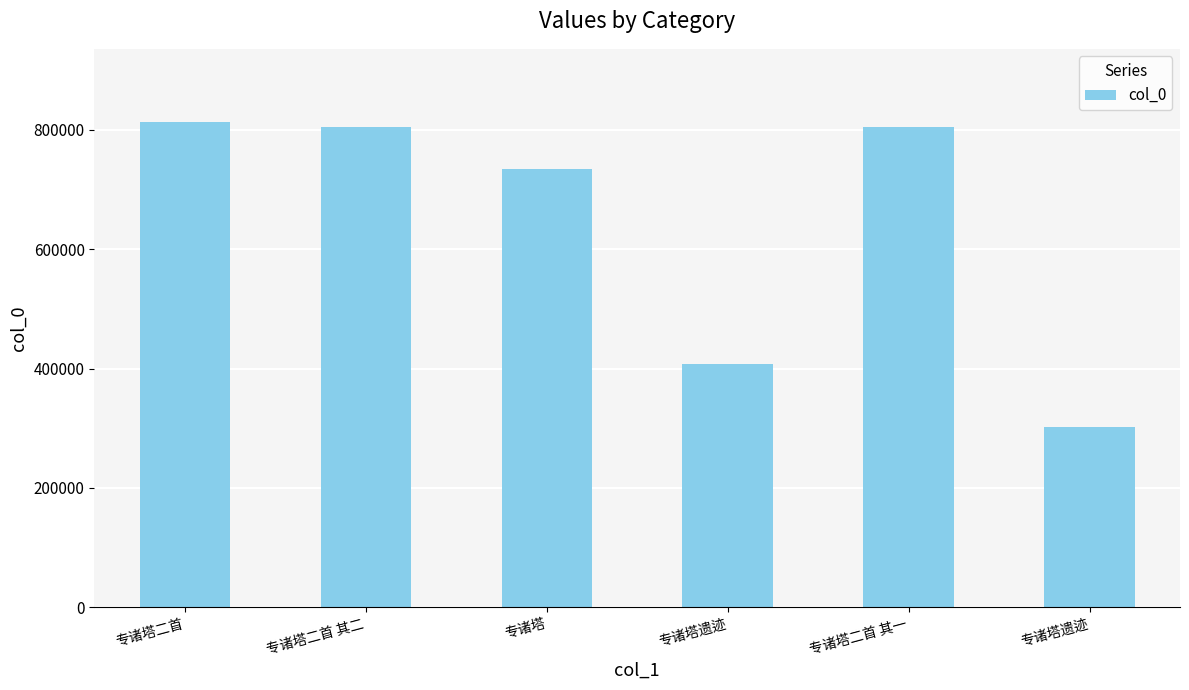

What is the average value?

644772